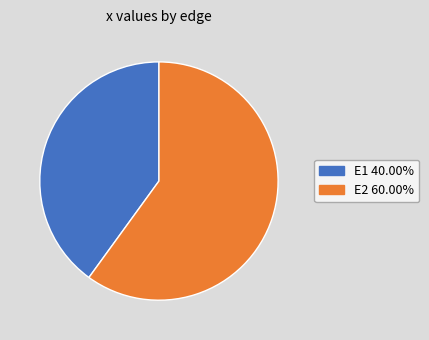

Do E1 and E2 together represent more than half of the pie?

Yes